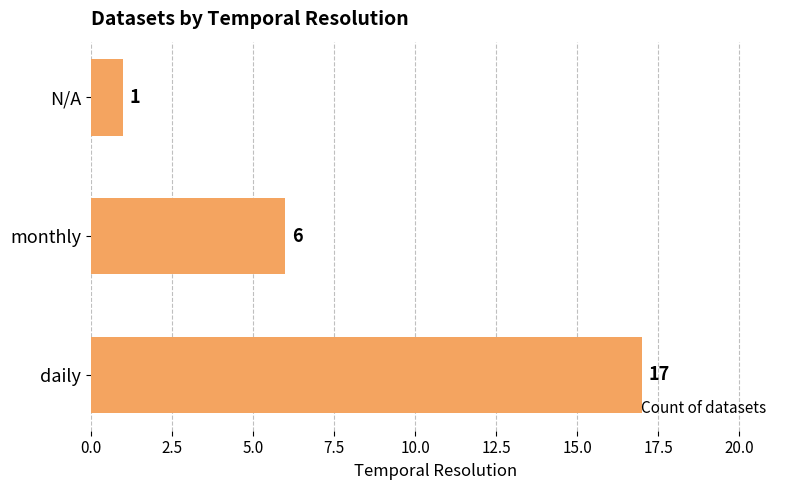

What is the average value?

8